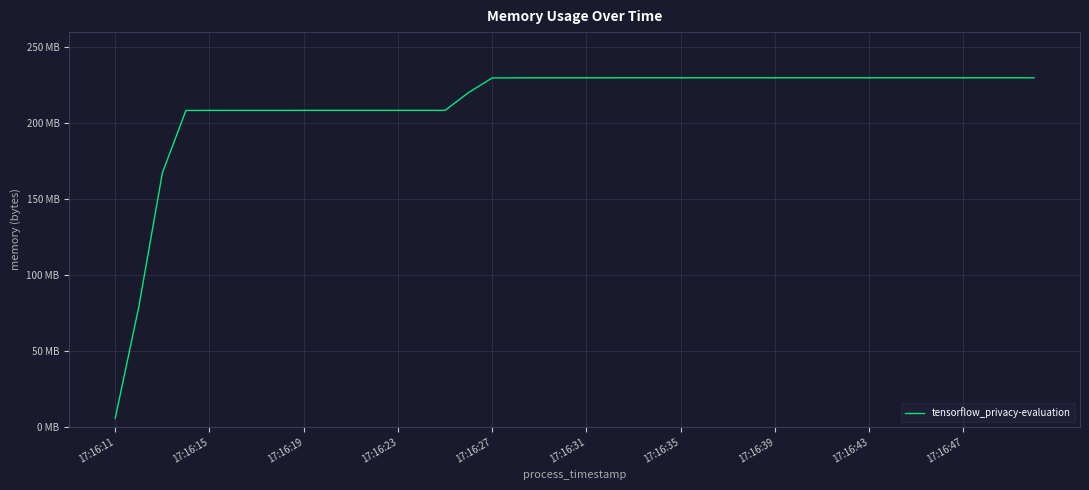

Does the chart display data point markers on the line(s)?

No